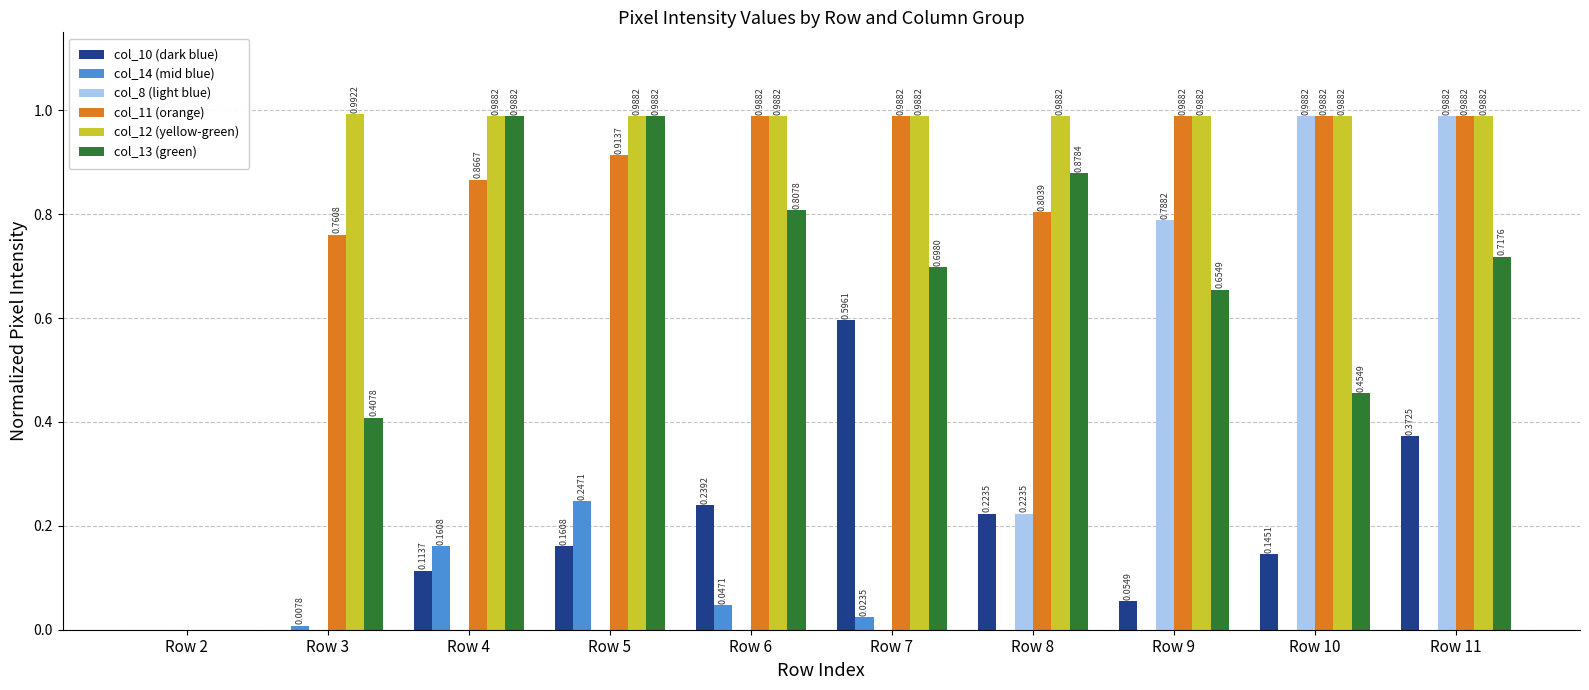

The value of col_8 (light blue) at Row 6 is -0.6. True or false?

False